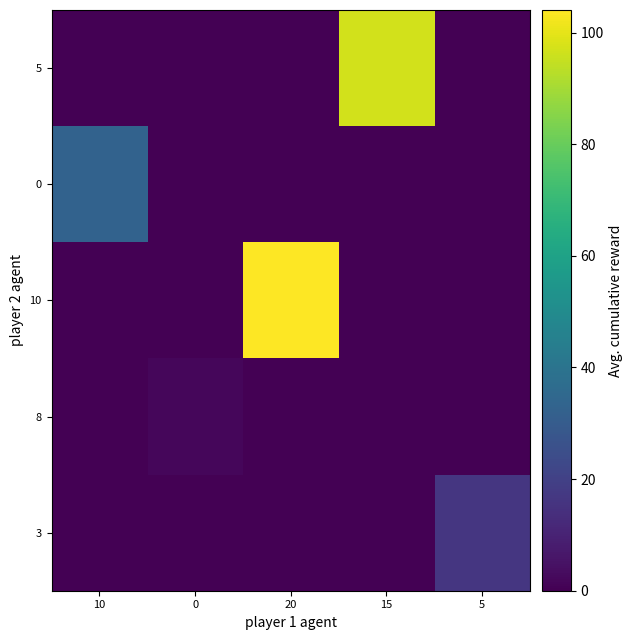

What is the difference between the highest and lowest values at 20?

104.0